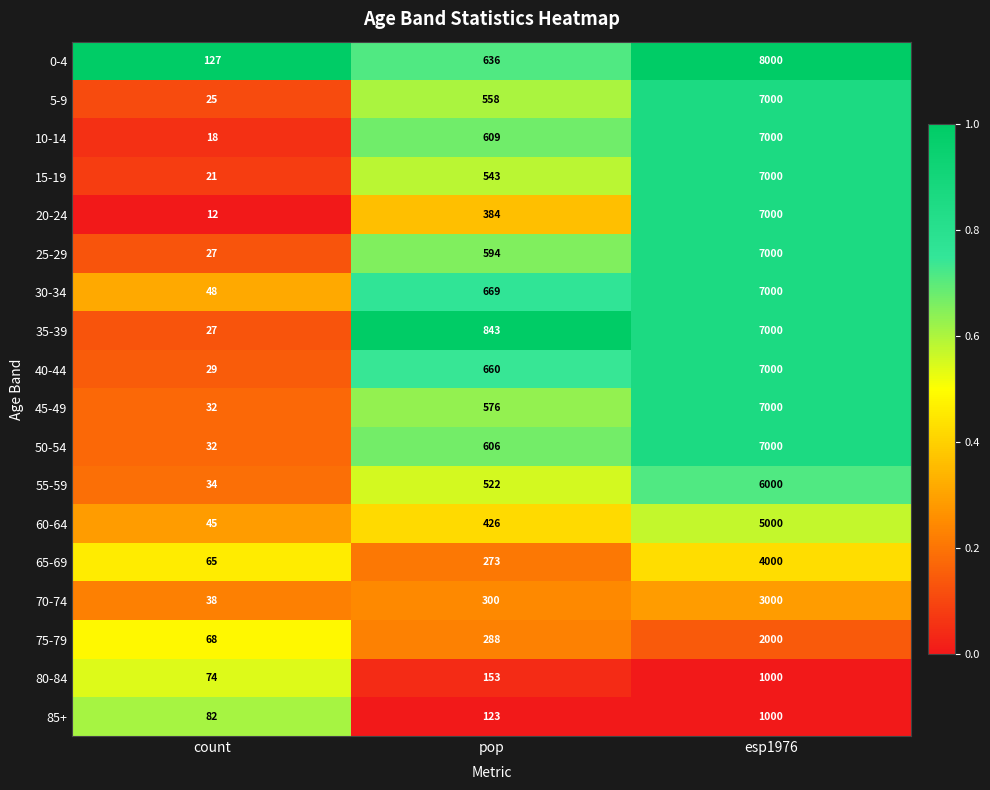

What is the approximate value of 60-64 at esp1976?

5000